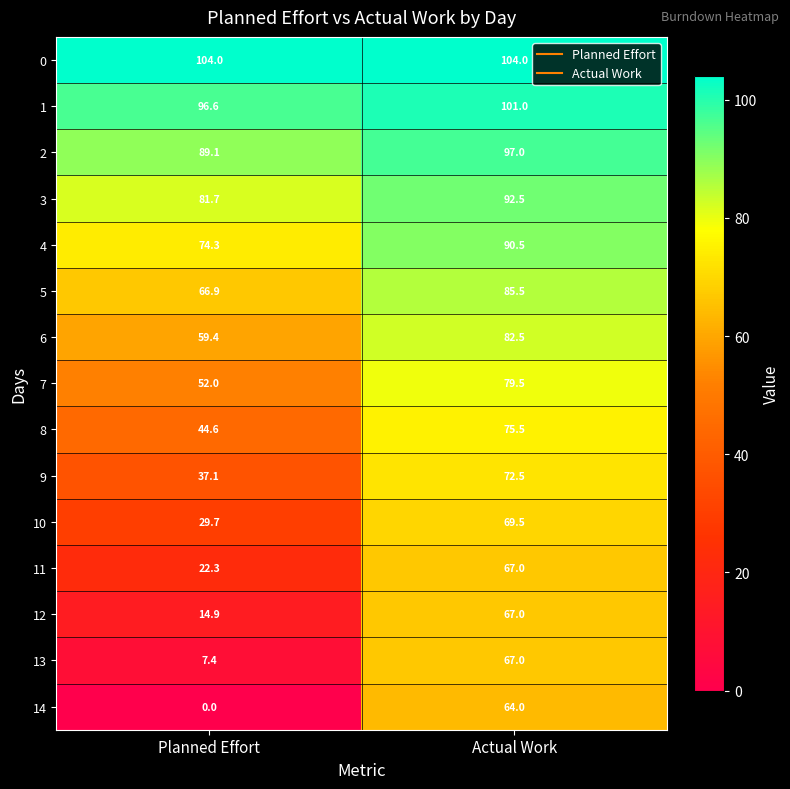

What is the difference between the 11 values at Planned Effort and Actual Work?

44.7